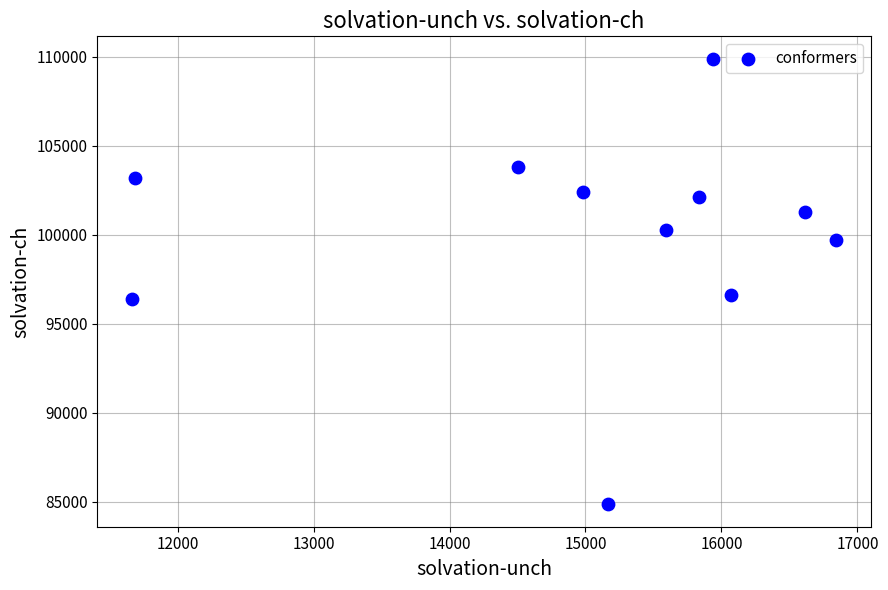

What is the range of X values (max minus min)?

5172.9